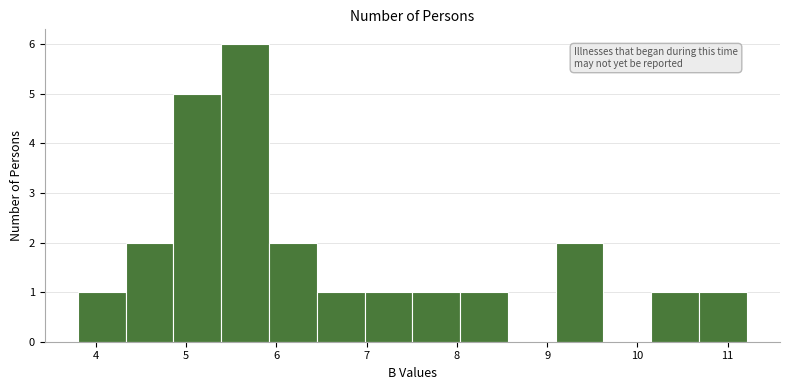

Reading left to right, transcribe this chart: for each bar, give the range it covers on the x-axis and its height. Neither the bar edges nor the heights are printed on the chart, so give them approximately, as read against the axes.

3.8 to 4.3: 1
4.3 to 4.9: 2
4.9 to 5.4: 5
5.4 to 5.9: 6
5.9 to 6.4: 2
6.4 to 7.0: 1
7.0 to 7.5: 1
7.5 to 8.0: 1
8.0 to 8.6: 1
8.6 to 9.1: 0
9.1 to 9.6: 2
9.6 to 10.2: 0
10.2 to 10.7: 1
10.7 to 11.2: 1